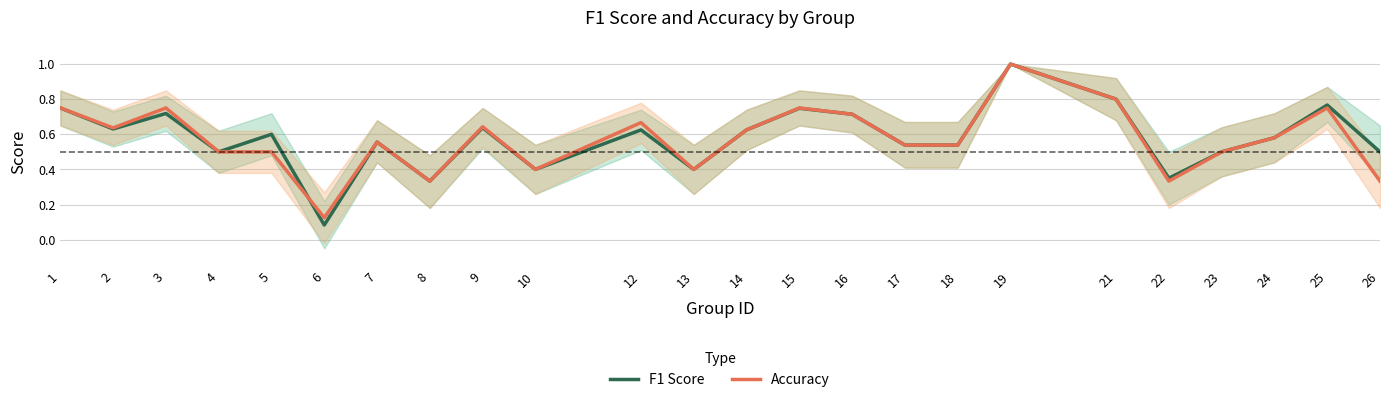

What is the highest value of the F1 Score series?

1.0